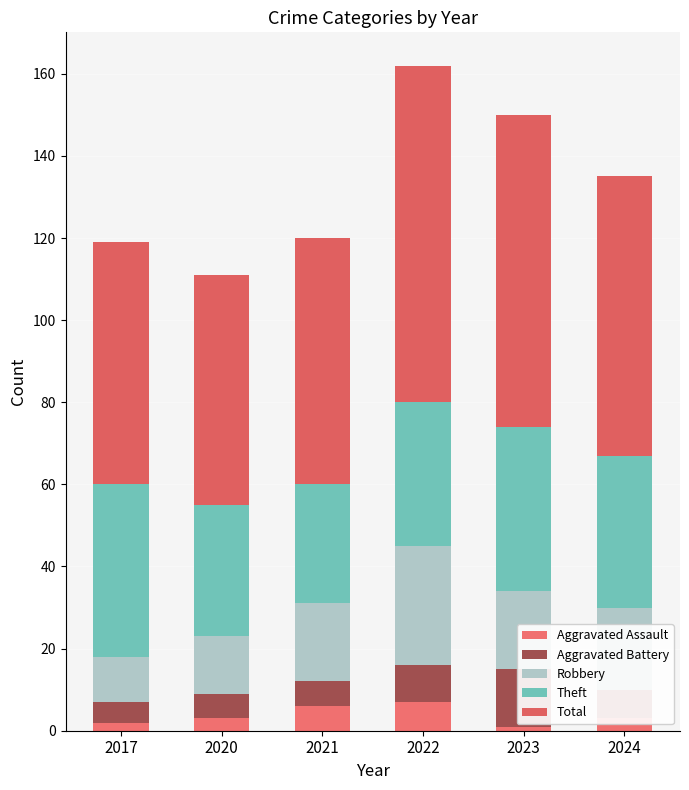

At 2023, list the series in order from largest to smallest.

Total, Theft, Robbery, Aggravated Battery, Aggravated Assault